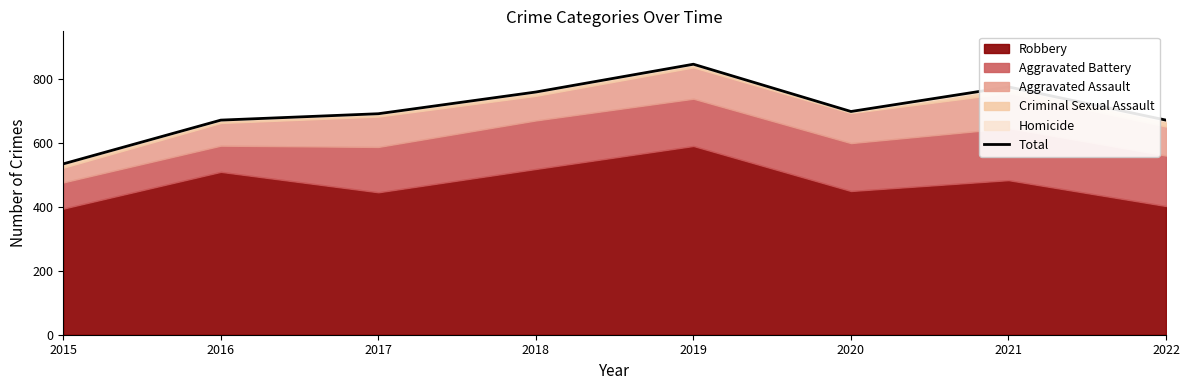

How many data points are less than 699?

4